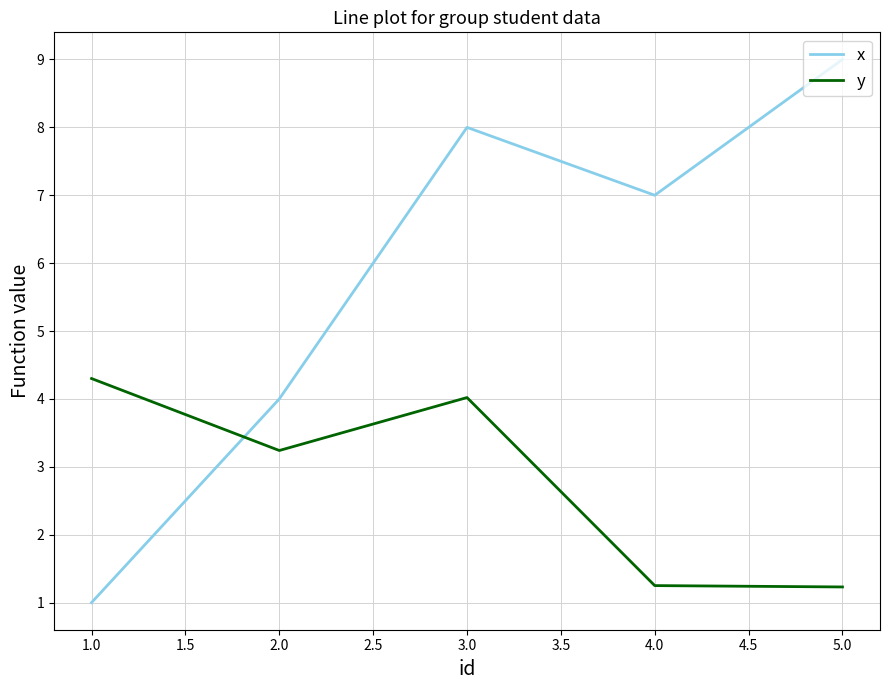

In x, how many points are lower than both neighbors (excluding endpoints)?

1